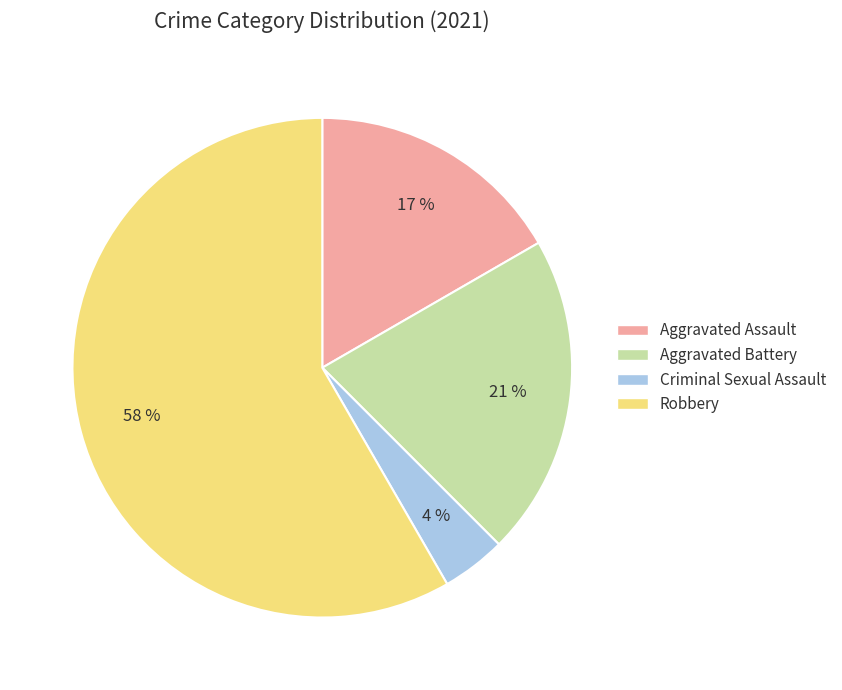

Is it true that Aggravated Battery is 34% of the pie?

False